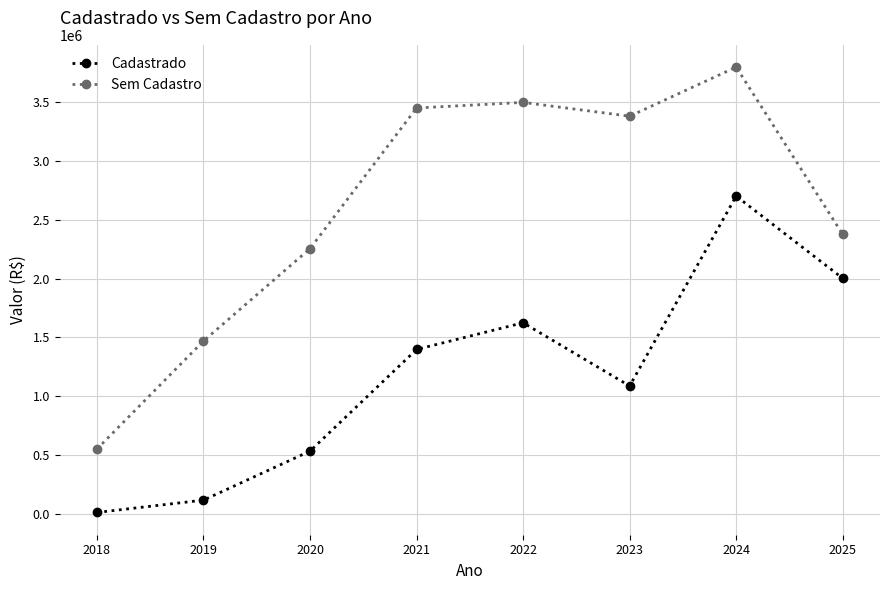

How many lines are shown in the chart?

2